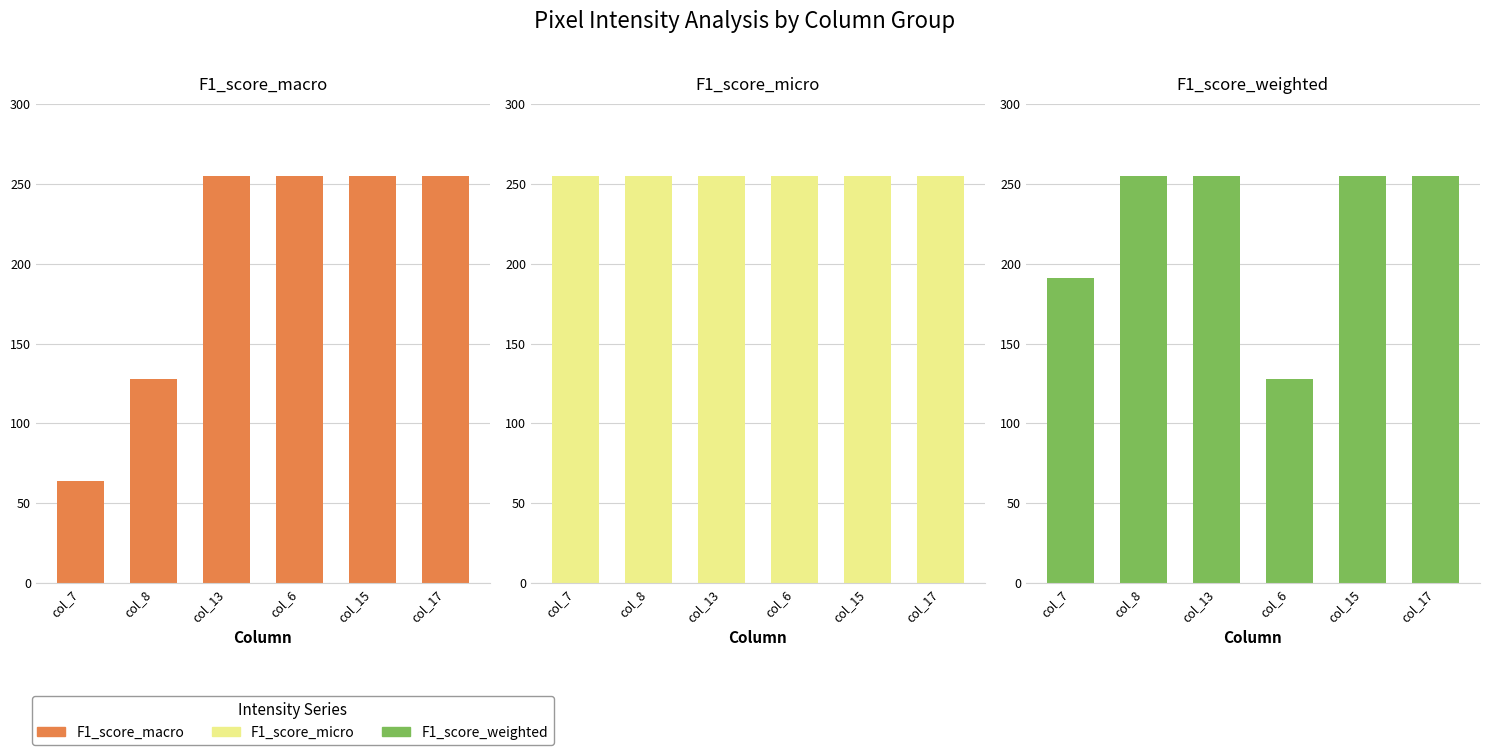

What is the sum of the F1_score_micro values at col_7 and col_6?

510